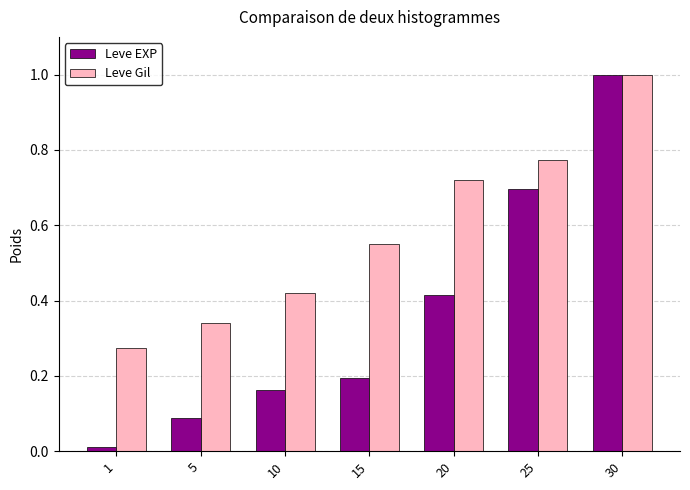

What is the sum of all Leve Gil values?

4.1